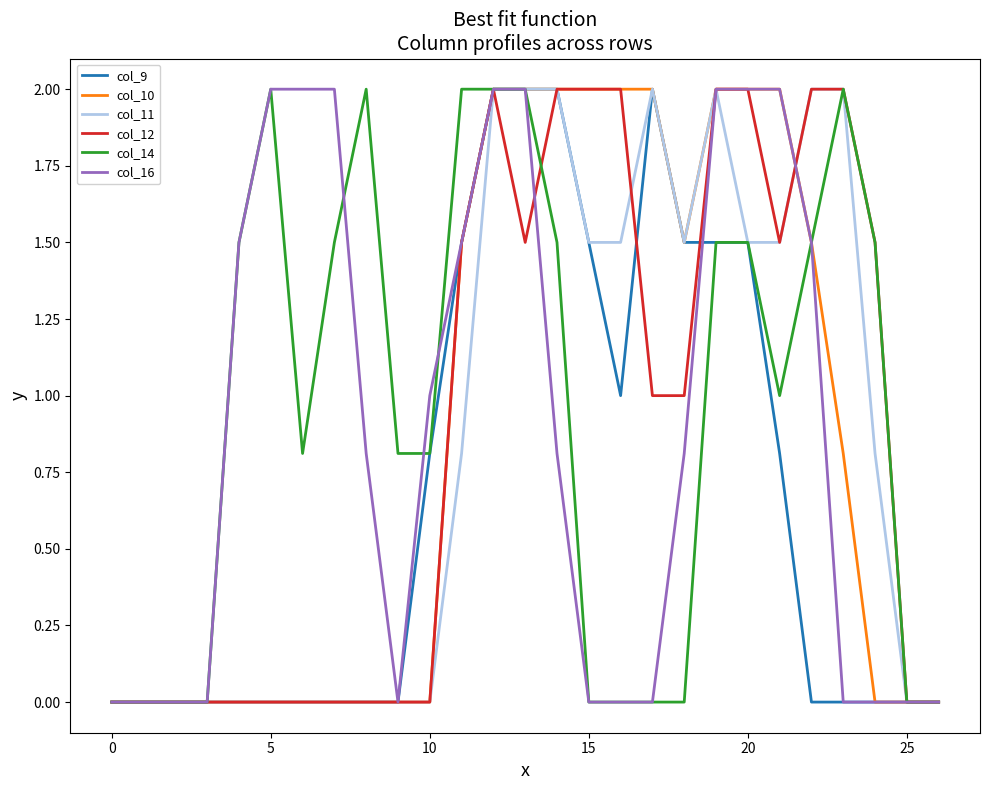

What is the highest value of the col_14 series?

2.0